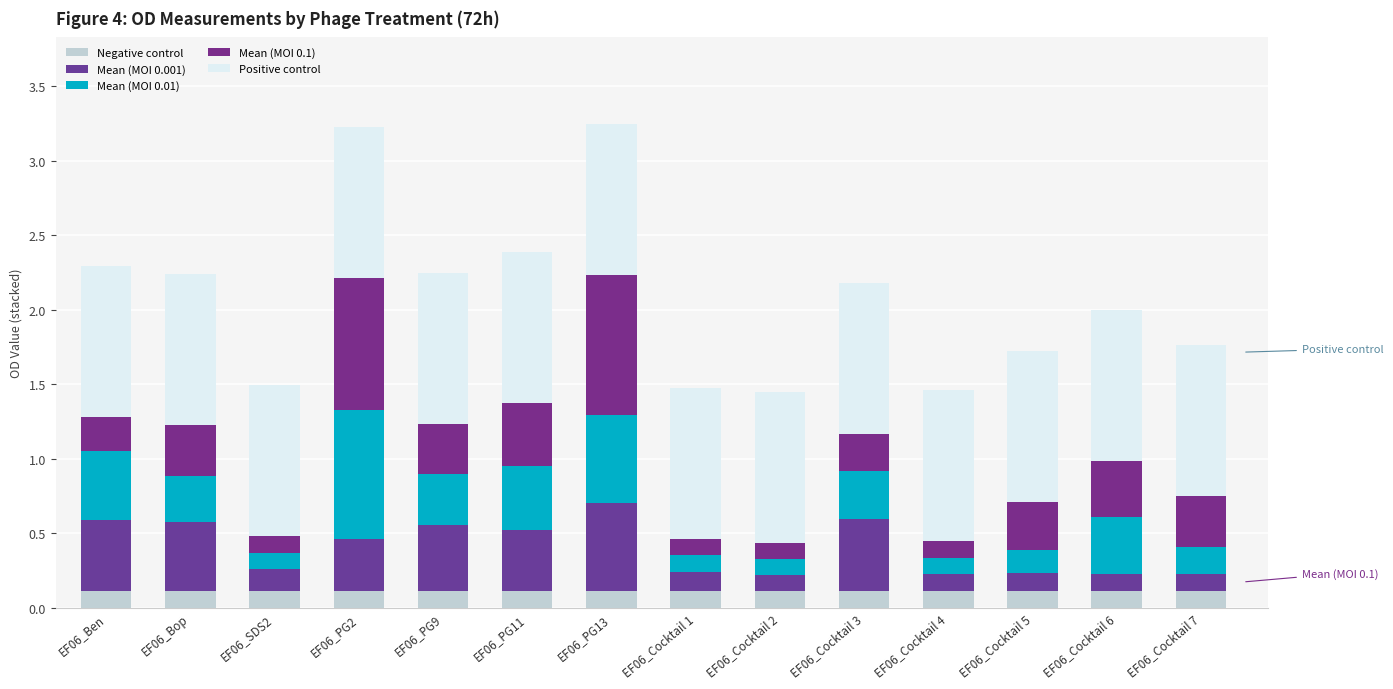

What position from the right is EF06_Cocktail 7?

1